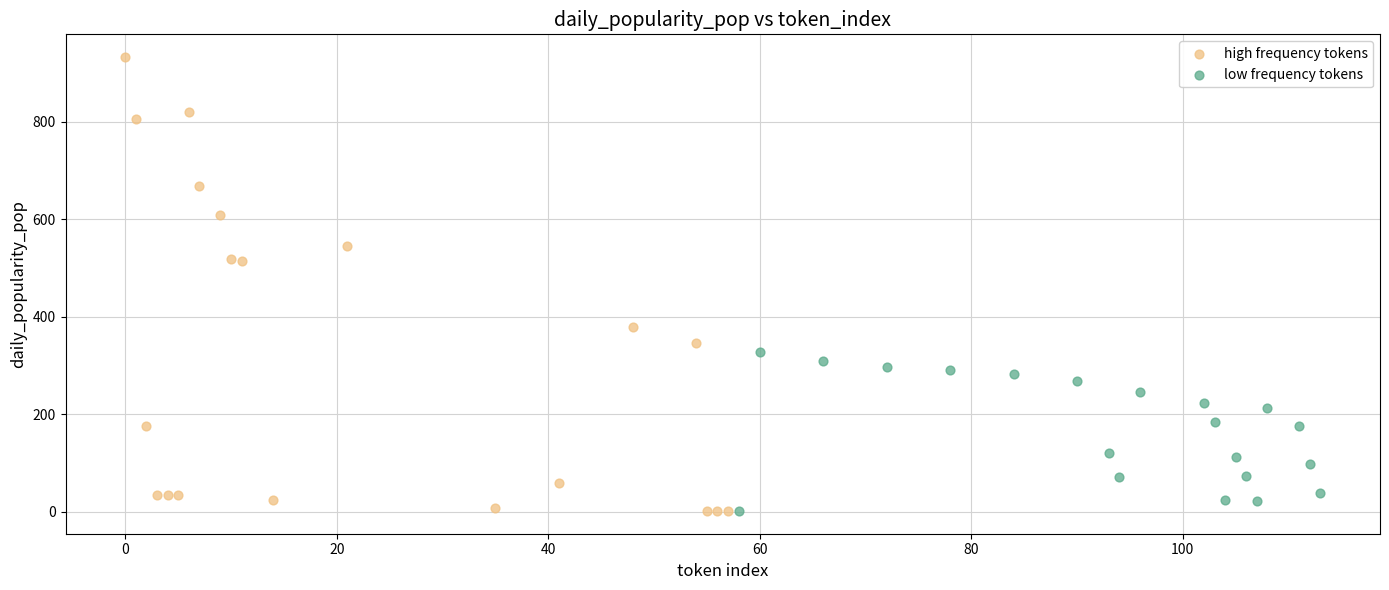

Which series contains the highest Y value?

high frequency tokens